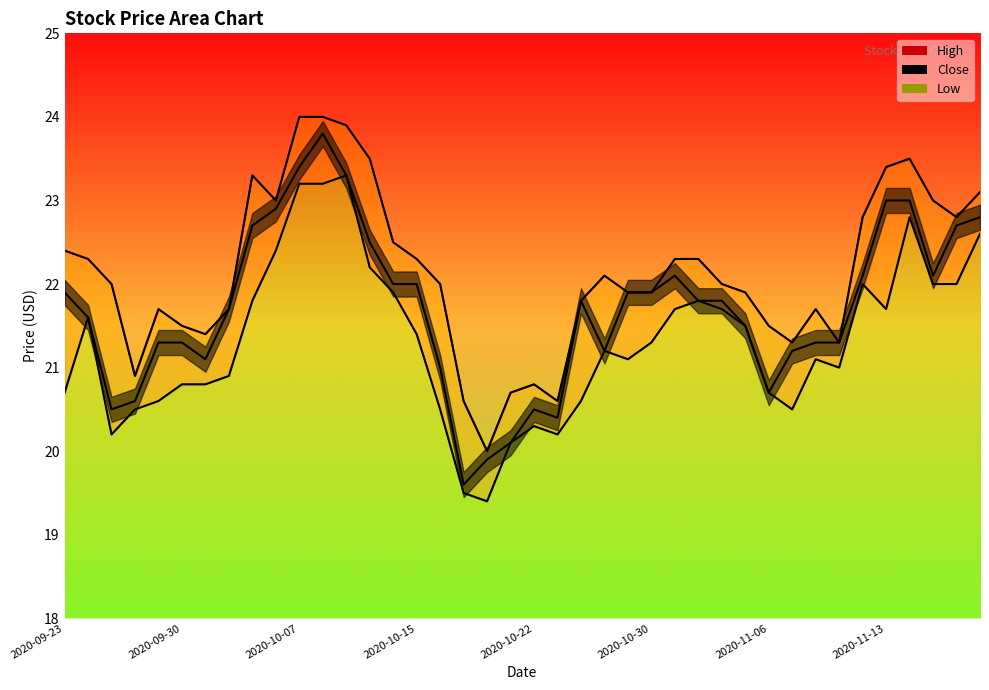

Reading left to right, list all the values displayed in this chart.

High: 22.4	22.3	22.0	20.9	21.7	21.5	21.4	21.7	23.3	23.0	24.0	24.0	23.9	23.5	22.5	22.3	22.0	20.6	20.0	20.7	20.8	20.6	21.8	22.1	21.9	21.9	22.3	22.3	22.0	21.9	21.5	21.3	21.7	21.3	22.8	23.4	23.5	23.0	22.8	23.1
Low: 20.7	21.6	20.2	20.5	20.6	20.8	20.8	20.9	21.8	22.4	23.2	23.2	23.3	22.2	21.9	21.4	20.5	19.5	19.4	20.1	20.3	20.2	20.6	21.2	21.1	21.3	21.7	21.8	21.7	21.5	20.7	20.5	21.1	21.0	22.0	21.7	22.8	22.0	22.0	22.6
Close: 21.9	21.6	20.5	20.6	21.3	21.3	21.1	21.7	22.7	22.9	23.4	23.8	23.3	22.5	22.0	22.0	21.0	19.6	19.9	20.1	20.5	20.4	21.8	21.2	21.9	21.9	22.1	21.8	21.8	21.5	20.7	21.2	21.3	21.3	22.1	23.0	23.0	22.1	22.7	22.8